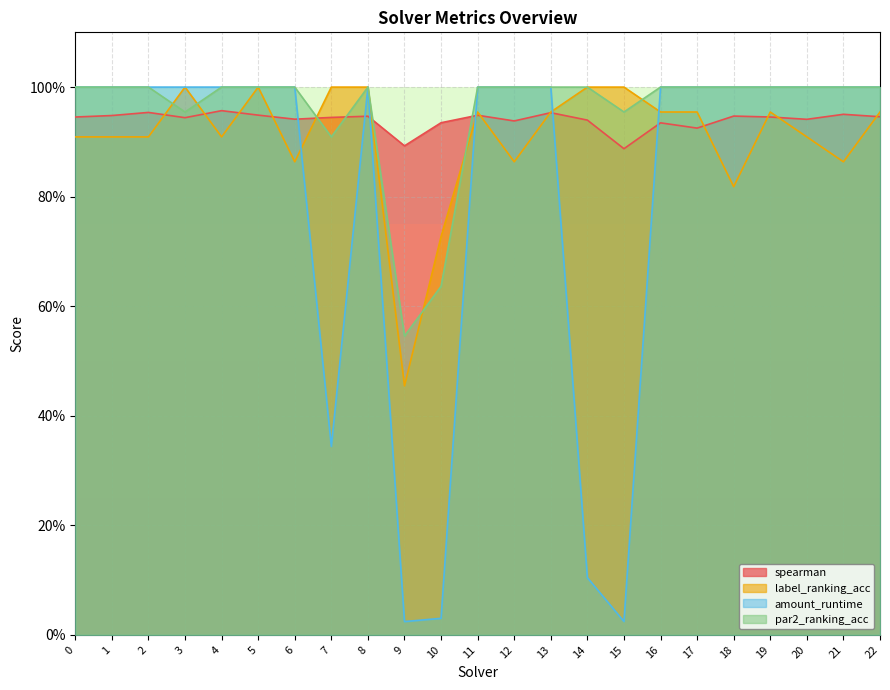

Reading right to left, transcribe all the data shown in this chart.

spearman: 0.9	1.0	0.9	0.9	0.9	0.9	0.9	0.9	0.9	1.0	0.9	0.9	0.9	0.9	0.9	0.9	0.9	0.9	1.0	0.9	1.0	0.9	0.9
label_ranking_acc: 1.0	0.9	0.9	1.0	0.8	1.0	1.0	1.0	1.0	1.0	0.9	1.0	0.7	0.5	1.0	1.0	0.9	1.0	0.9	1.0	0.9	0.9	0.9
amount_runtime: 1.0	1.0	1.0	1.0	1.0	1.0	1.0	0.0	0.1	1.0	1.0	1.0	0.0	0.0	1.0	0.3	1.0	1.0	1.0	1.0	1.0	1.0	1.0
par2_ranking_acc: 1.0	1.0	1.0	1.0	1.0	1.0	1.0	1.0	1.0	1.0	1.0	1.0	0.6	0.5	1.0	0.9	1.0	1.0	1.0	1.0	1.0	1.0	1.0